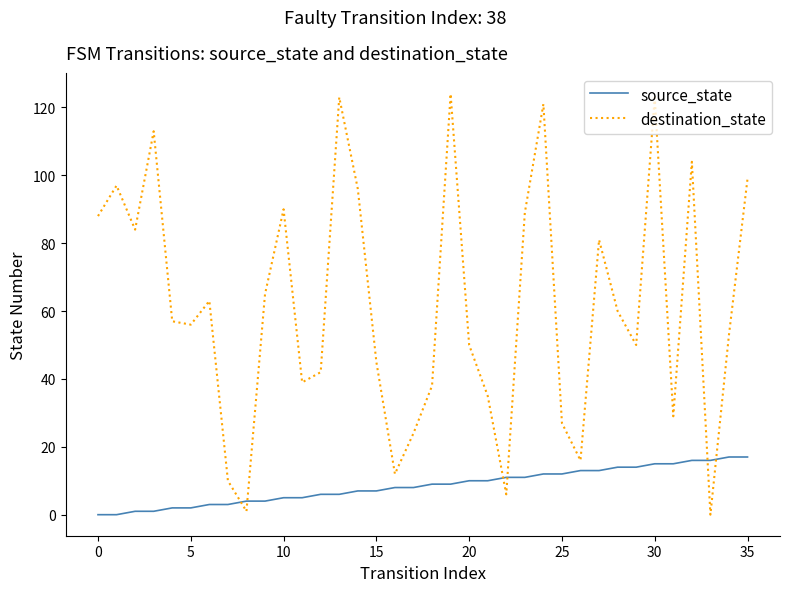

What is the difference between the maximum and minimum values in the source_state series?

17